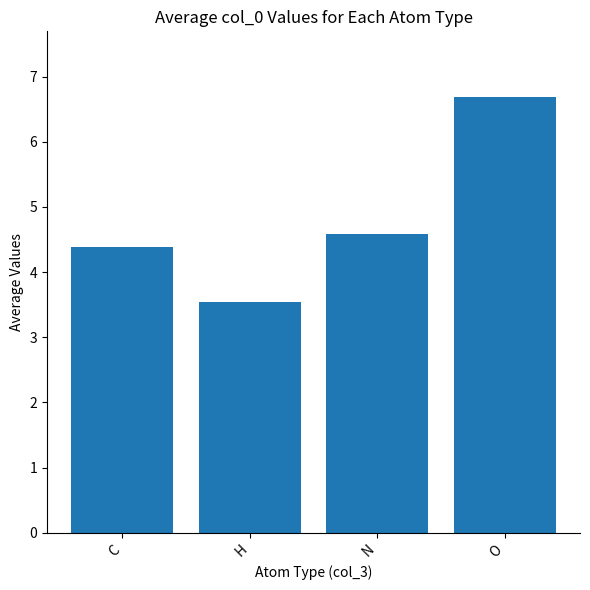

Reading left to right, what are all the values shown in this chart?

4.4	3.5	4.6	6.7